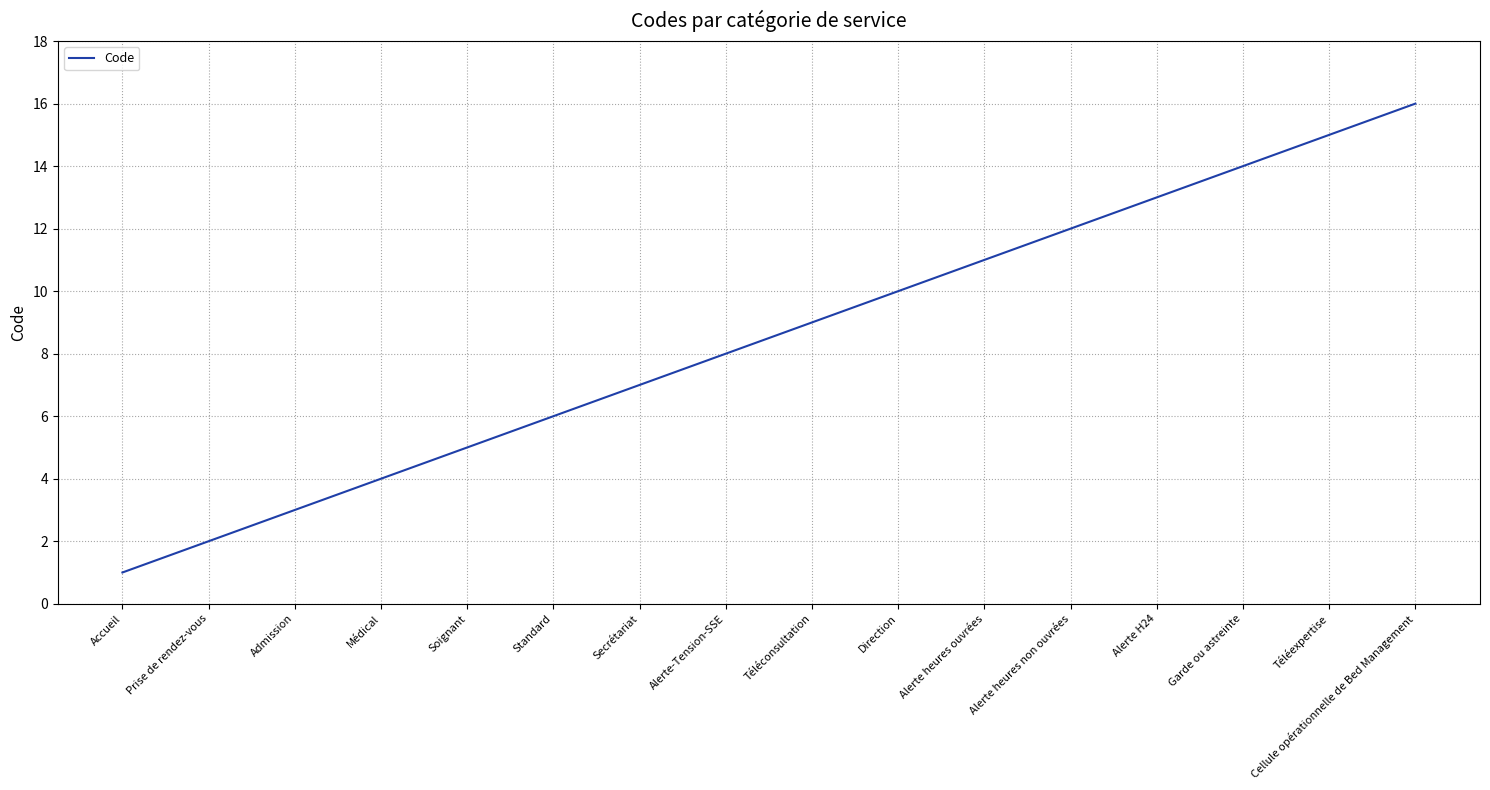

What is the ratio of the value at Garde ou astreinte to the value at Téléconsultation?

1.6